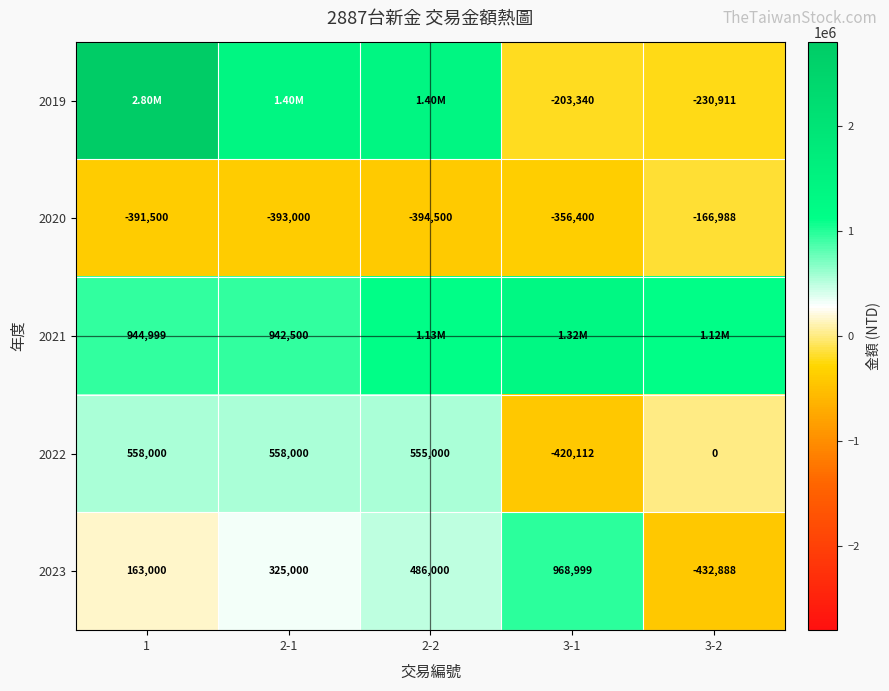

What is the difference between the 2020 values at 2-1 and 2-2?

1500